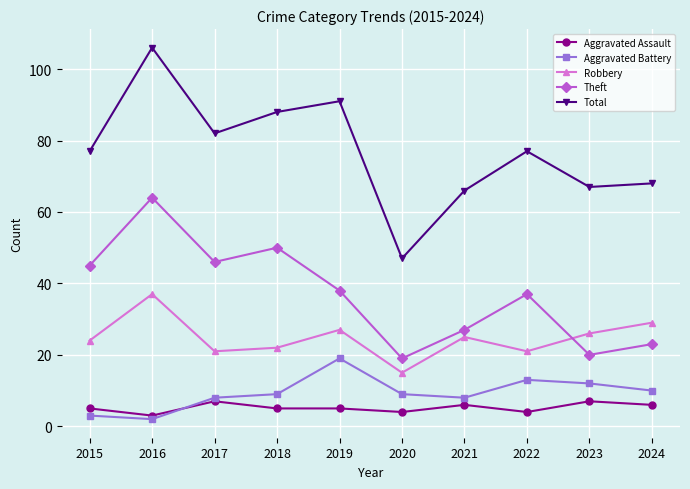

Does the chart display data point markers on the line(s)?

Yes